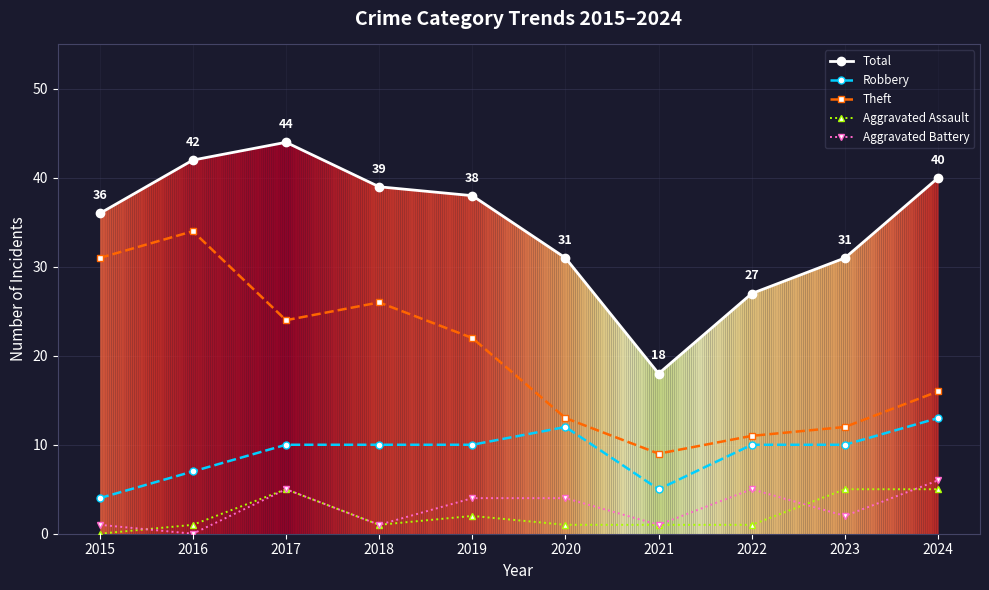

Reading left to right, what are all the values shown in this chart?

Total: 2015=36	2016=42	2017=44	2018=39	2019=38	2020=31	2021=18	2022=27	2023=31	2024=40
Robbery: 2015=4	2016=7	2017=10	2018=10	2019=10	2020=12	2021=5	2022=10	2023=10	2024=13
Theft: 2015=31	2016=34	2017=24	2018=26	2019=22	2020=13	2021=9	2022=11	2023=12	2024=16
Aggravated Assault: 2015=0	2016=1	2017=5	2018=1	2019=2	2020=1	2021=1	2022=1	2023=5	2024=5
Aggravated Battery: 2015=1	2016=0	2017=5	2018=1	2019=4	2020=4	2021=1	2022=5	2023=2	2024=6